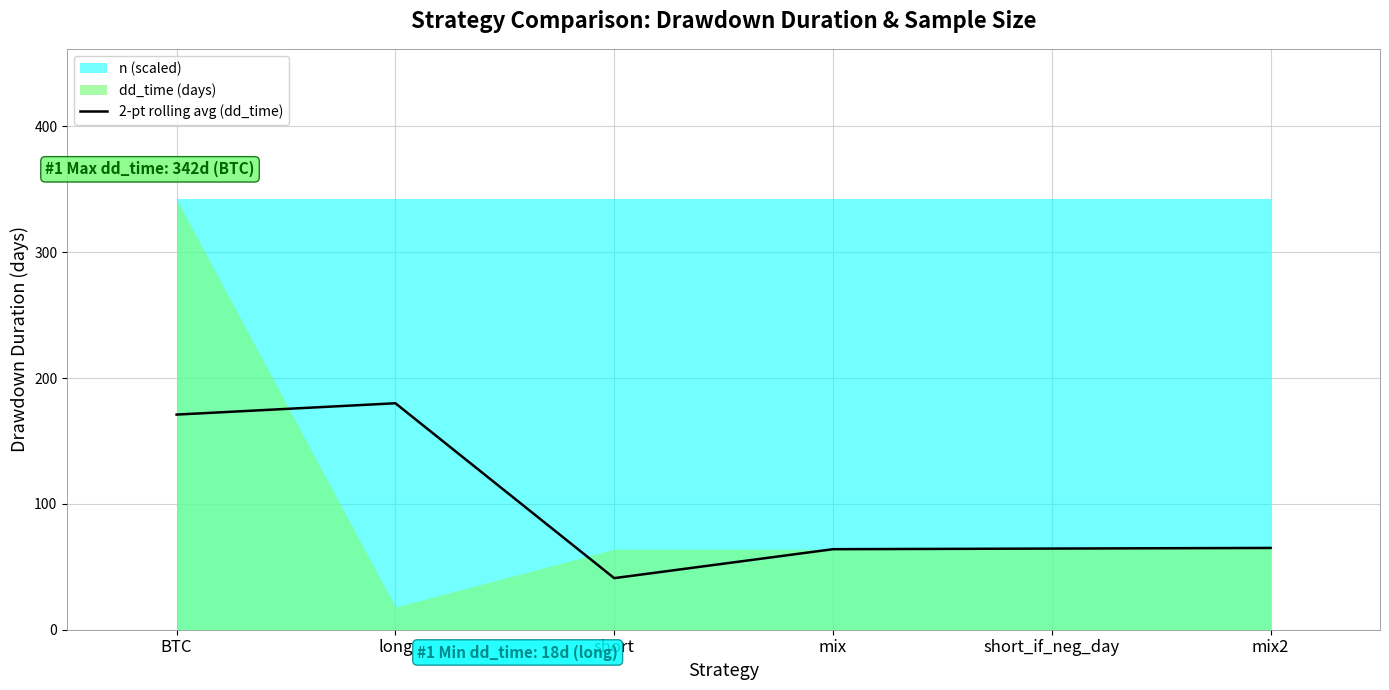

How many lines are shown in the chart?

1